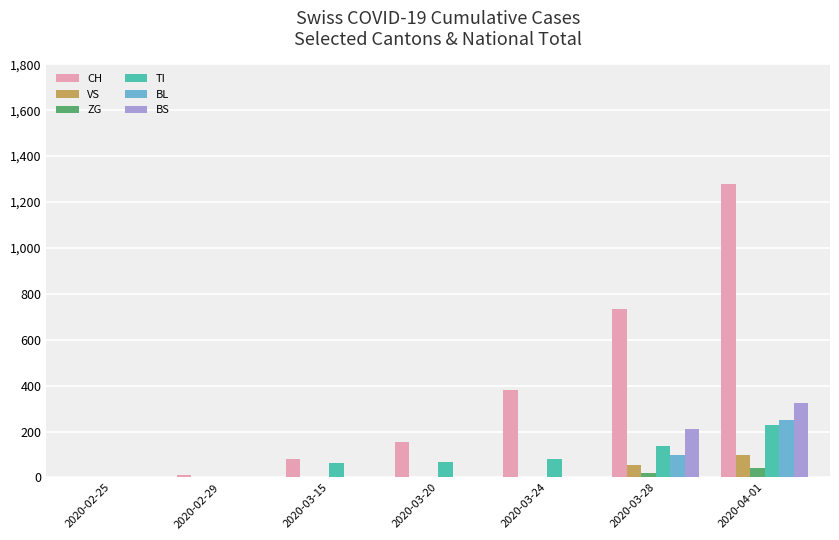

What are all the series names shown in the legend?

CH, VS, ZG, TI, BL, BS